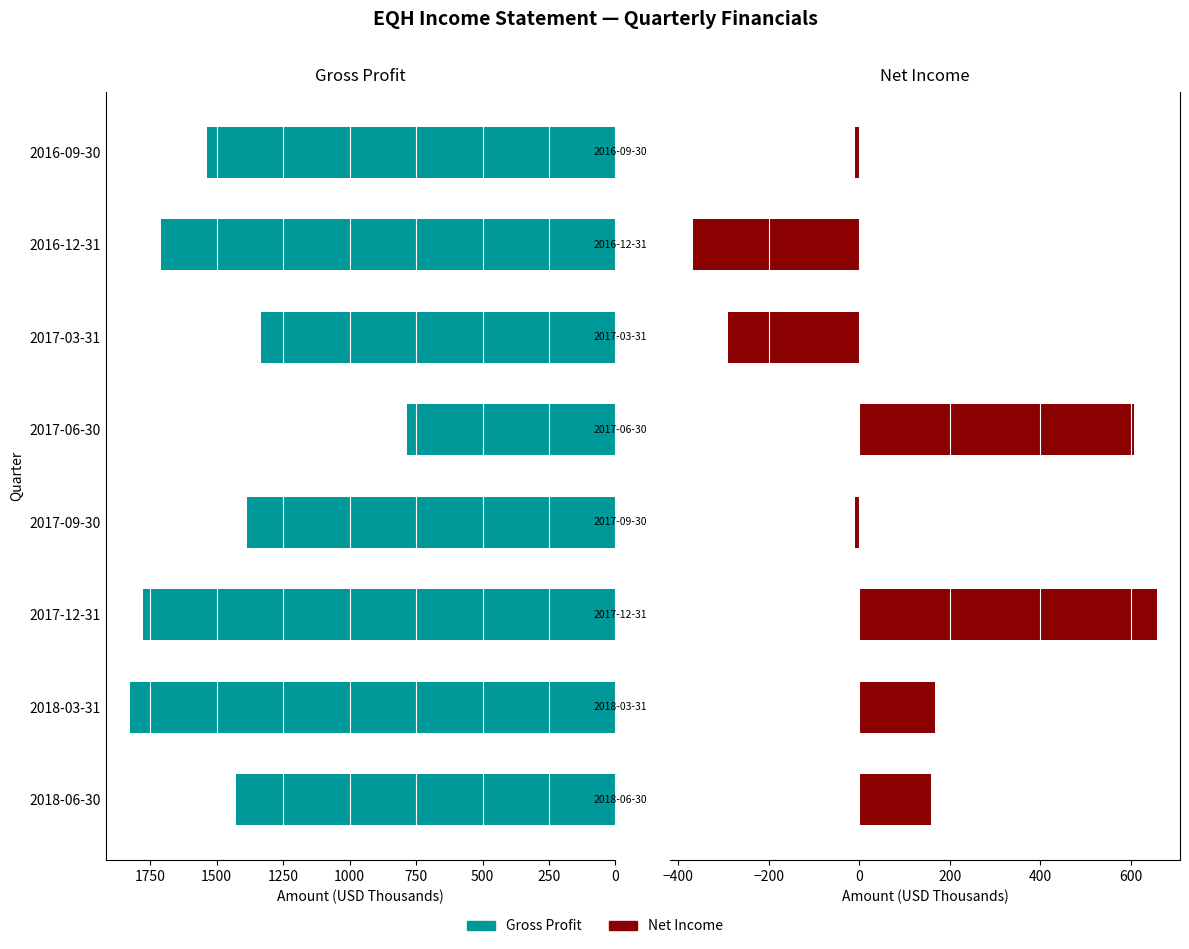

What is the smallest value displayed?

-366